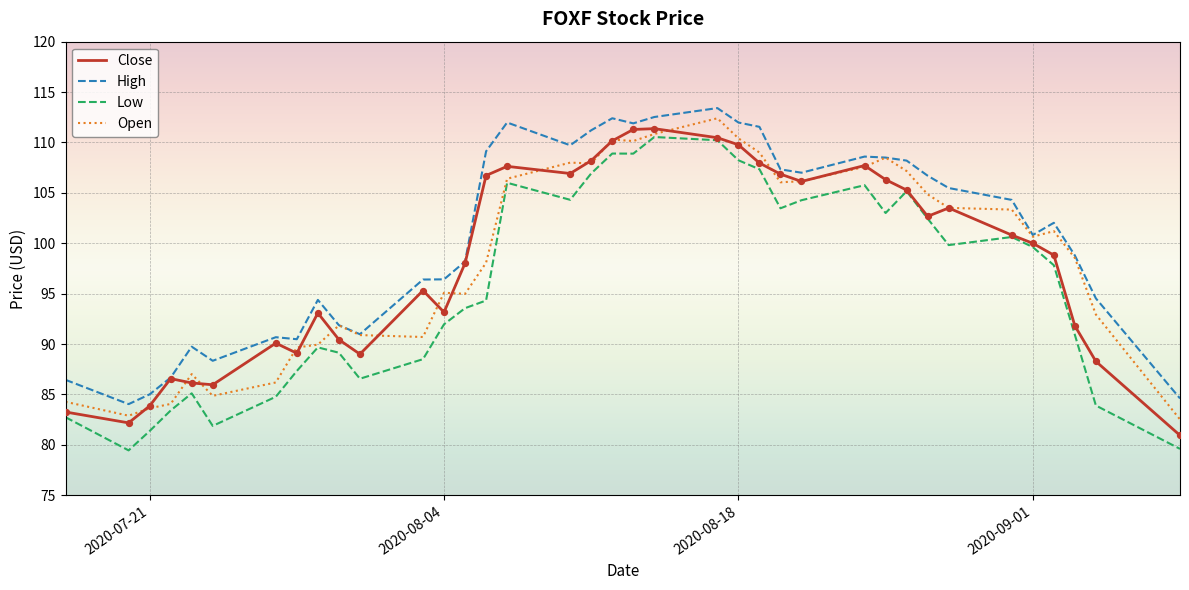

True or false: Low and High intersect in this chart.

False